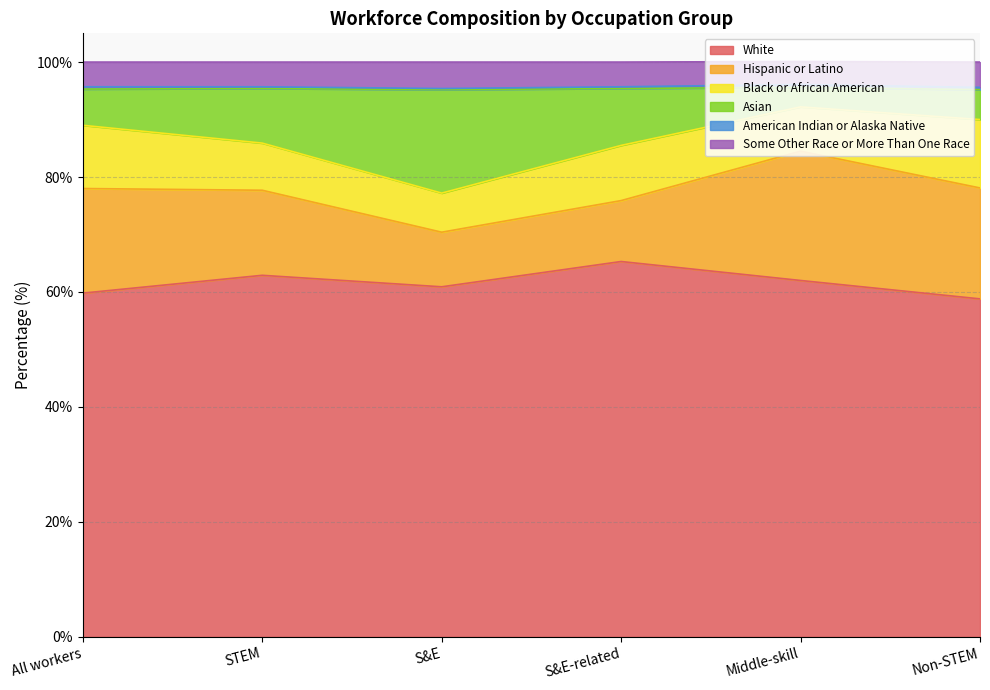

What is the difference between the Asian values at S&E-related and All workers?

3.5